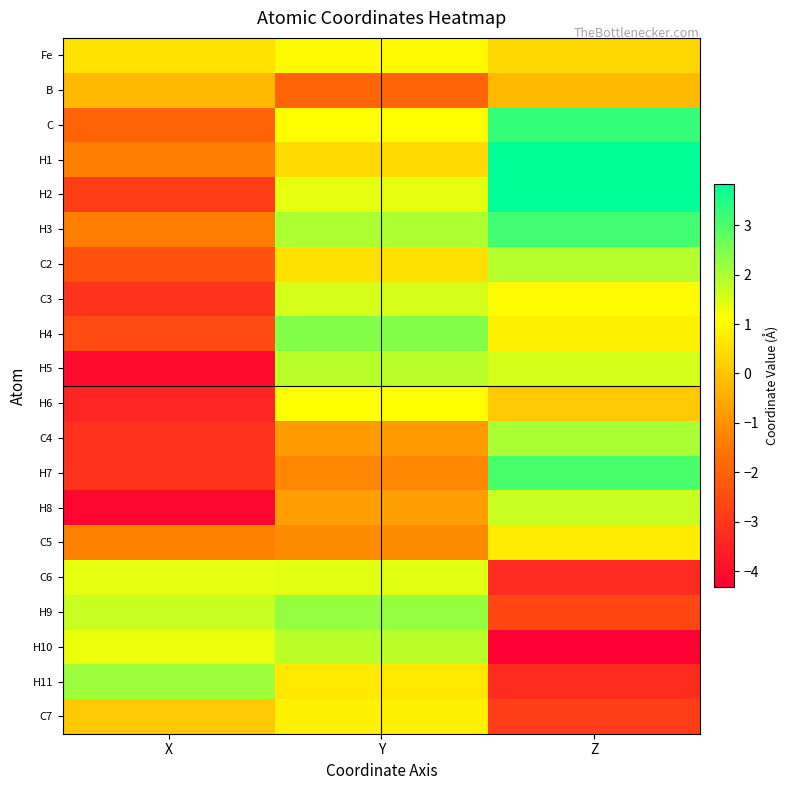

Reading left to right, transcribe all the data shown in this chart.

Fe: X=0.5	Y=1.0	Z=0.4
B: X=-0.2	Y=-1.9	Z=-0.2
C: X=-2.0	Y=1.1	Z=3.2
H1: X=-1.4	Y=0.4	Z=3.8
H2: X=-2.9	Y=1.4	Z=3.8
H3: X=-1.4	Y=2.0	Z=3.1
C2: X=-2.4	Y=0.5	Z=1.9
C3: X=-3.1	Y=1.5	Z=1.0
H4: X=-2.5	Y=2.4	Z=0.8
H5: X=-4.0	Y=1.9	Z=1.6
H6: X=-3.4	Y=1.1	Z=0.1
C4: X=-3.1	Y=-0.8	Z=2.0
H7: X=-3.1	Y=-1.2	Z=3.0
H8: X=-4.2	Y=-0.7	Z=1.7
C5: X=-1.3	Y=-1.1	Z=0.7
C6: X=1.4	Y=1.4	Z=-3.3
H9: X=1.7	Y=2.2	Z=-2.6
H10: X=1.3	Y=1.8	Z=-4.3
H11: X=2.2	Y=0.7	Z=-3.3
C7: X=0.0	Y=0.8	Z=-2.9